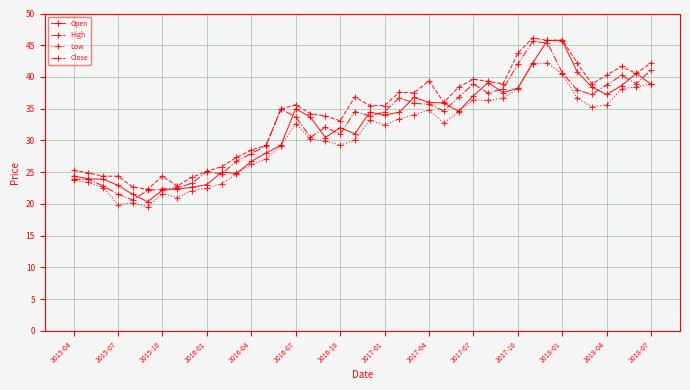

What is the minimum value for Close?

20.6